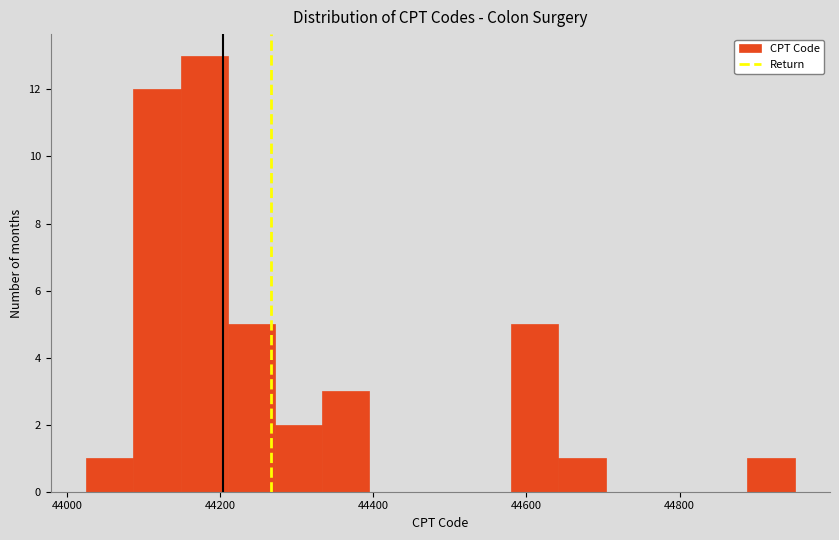

Around what value on the x-axis is the tallest bar? Give the approximate position of its centre, as read against the axis.

44180